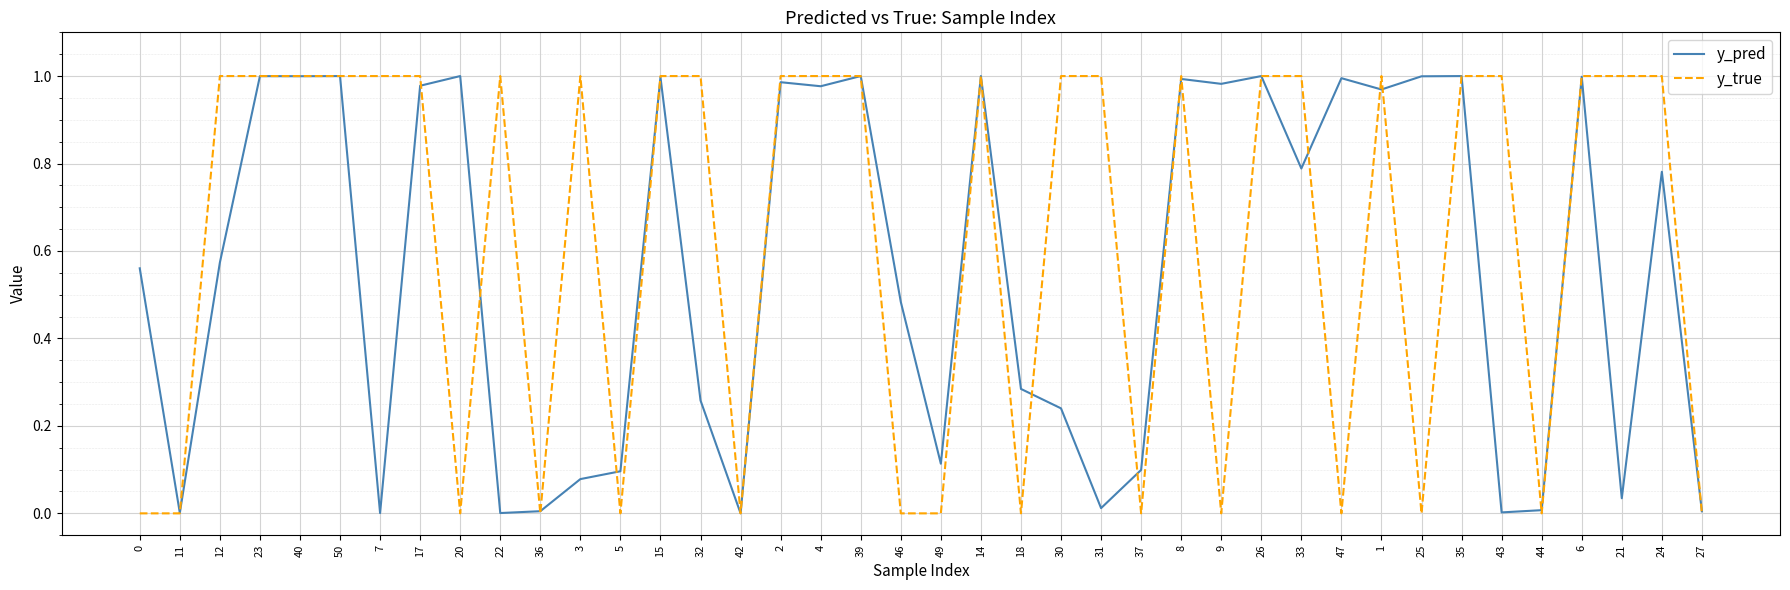

Is it true that y_true equals 1.0 at 17?

True